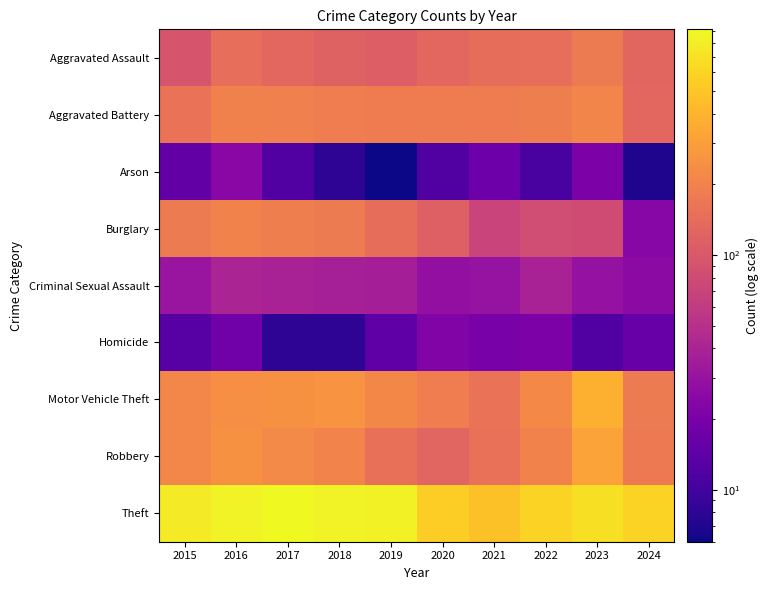

Which label corresponds to the largest value in the chart?

2017